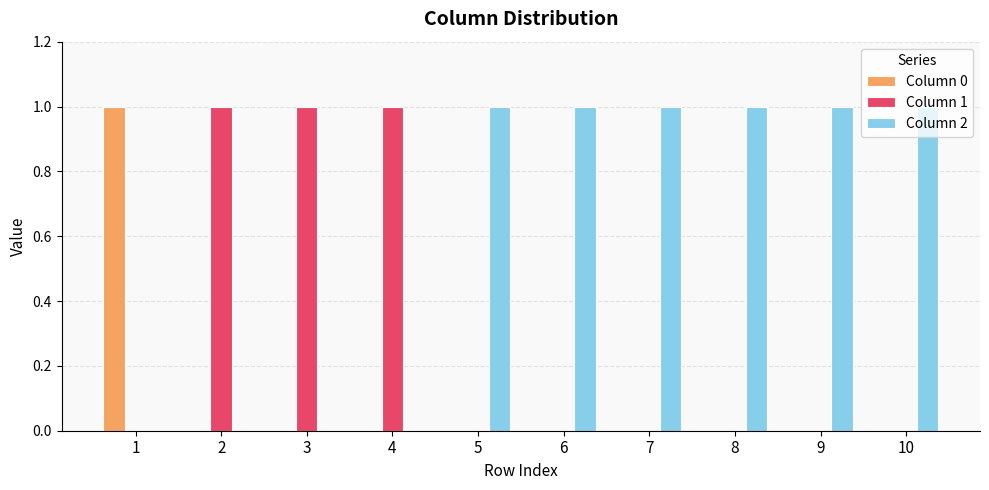

The value of Column 2 at 9 is 1. True or false?

True